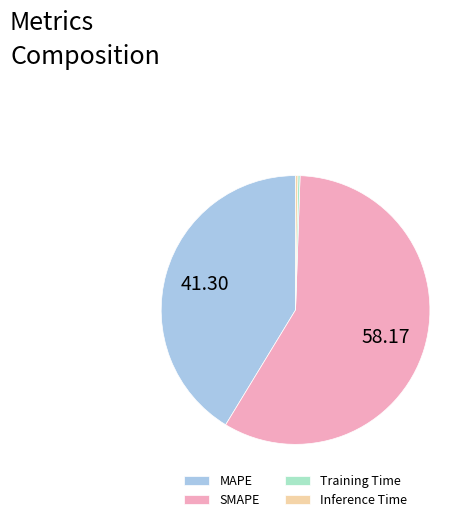

What is the largest slice in the pie chart?

SMAPE